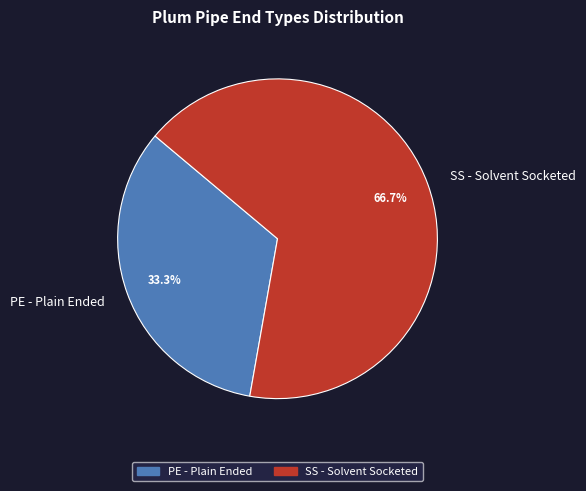

What percentage is the SS - Solvent Socketed slice, to the nearest percent?

67%